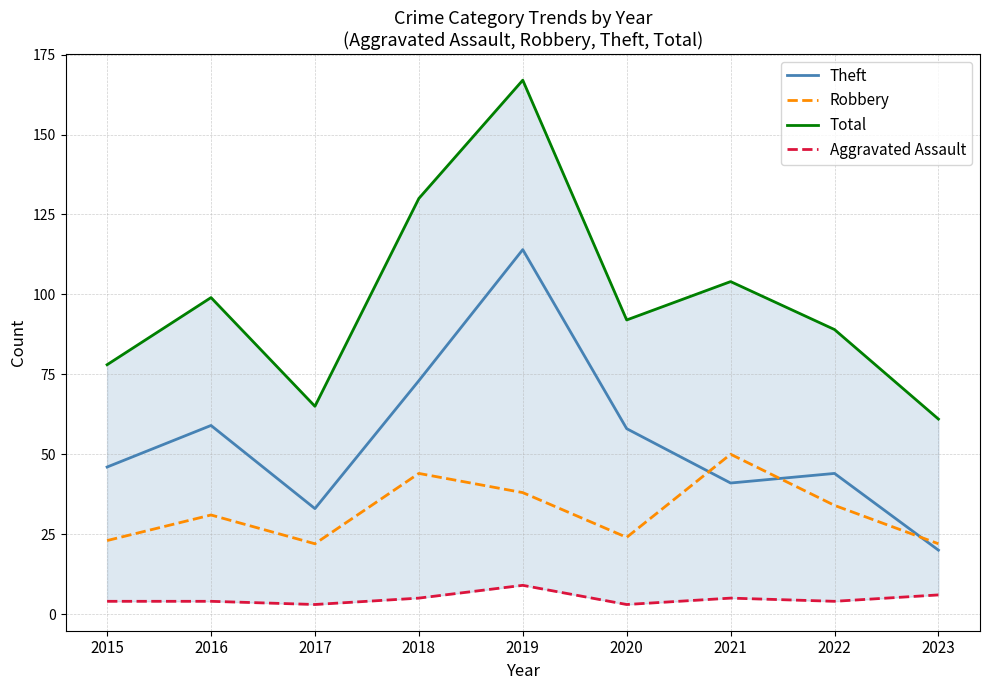

Which series has the largest total across all categories?

Total